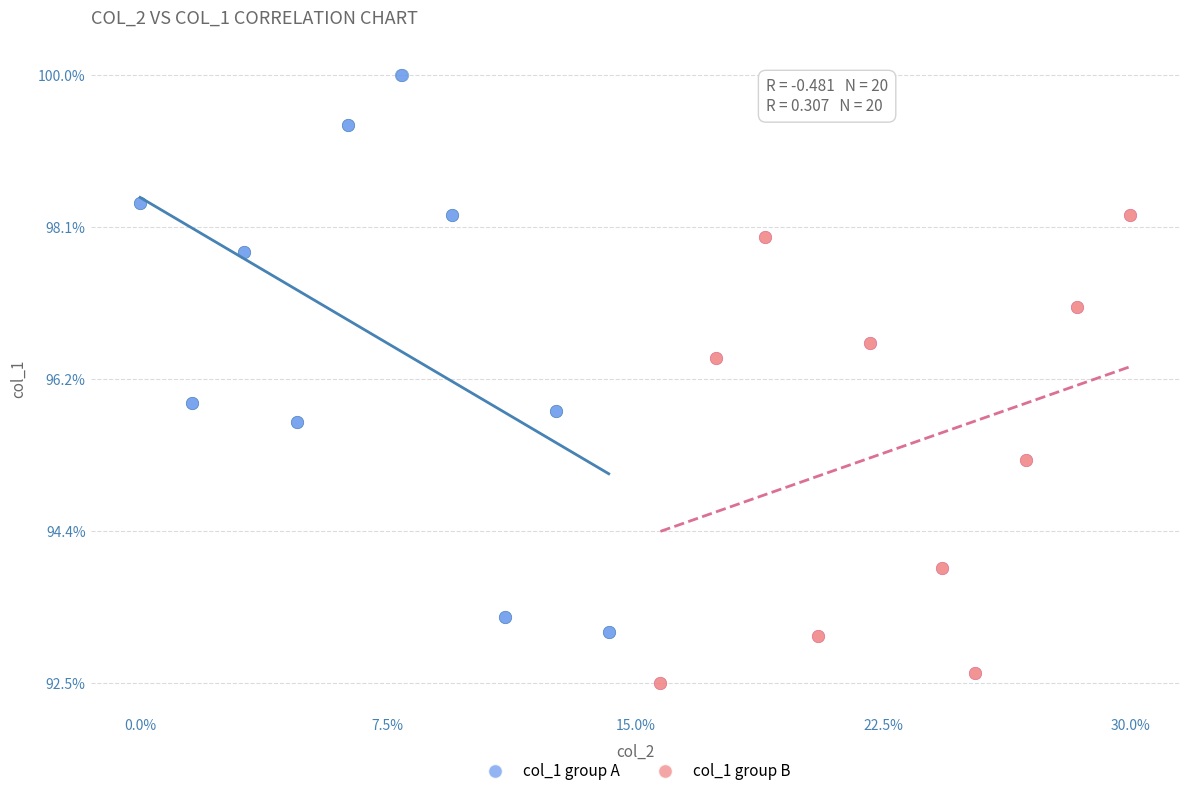

What are all the series names shown in the legend?

col_1 group A, col_1 group B